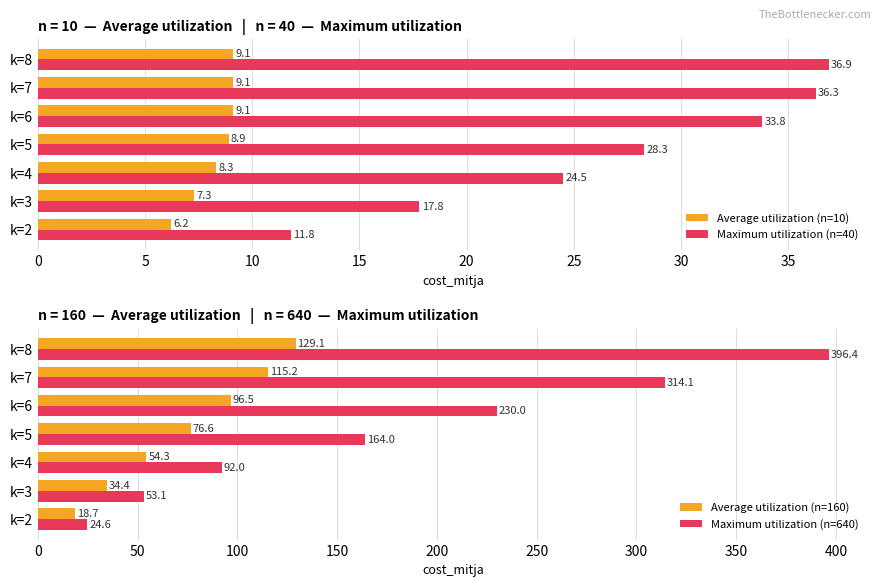

How many bars are there in total?

28